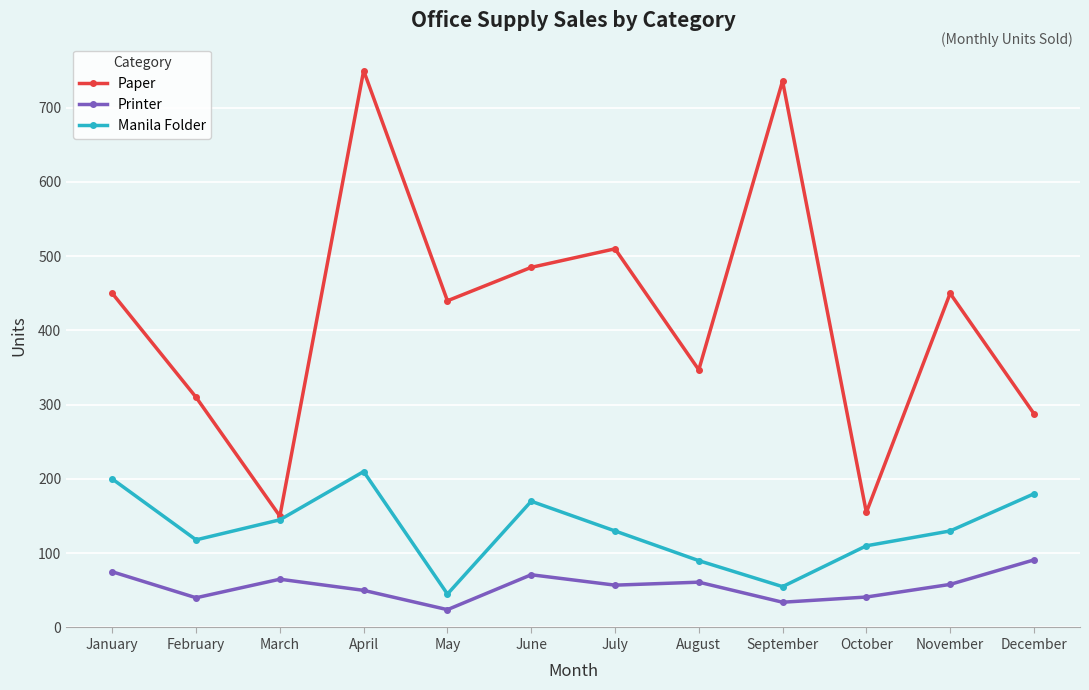

What is the total value across all series at October?

306